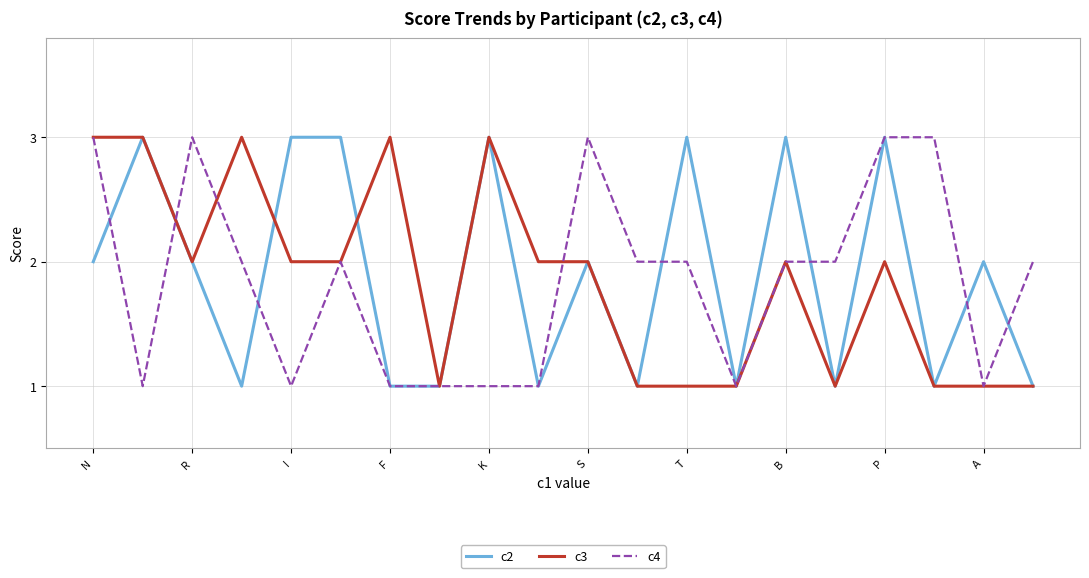

What is the maximum value shown in the chart?

3